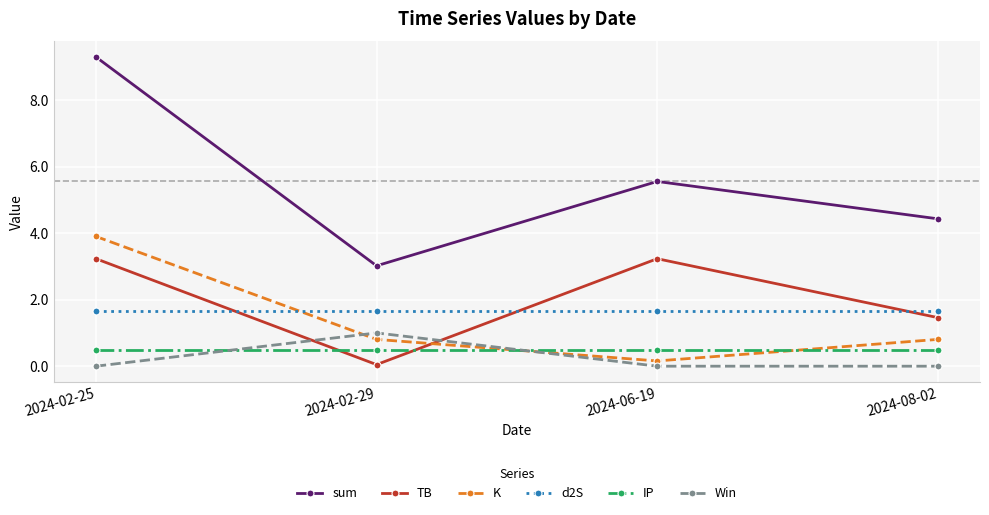

Which series ends up on top after the final intersection of IP and K?

K